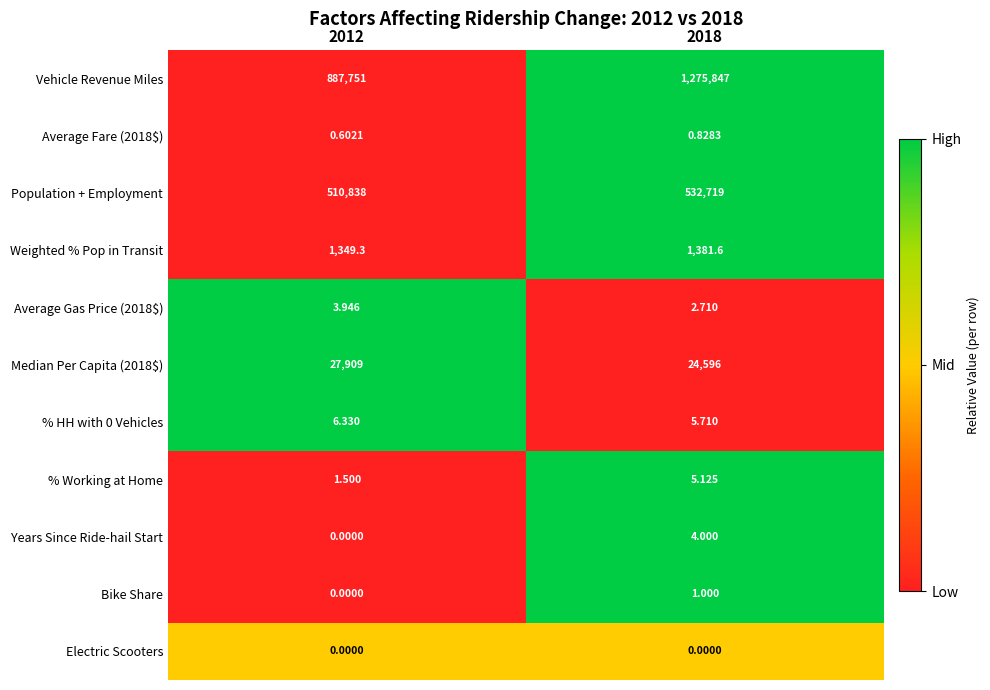

Which series has the widest spread of values?

Vehicle Revenue Miles